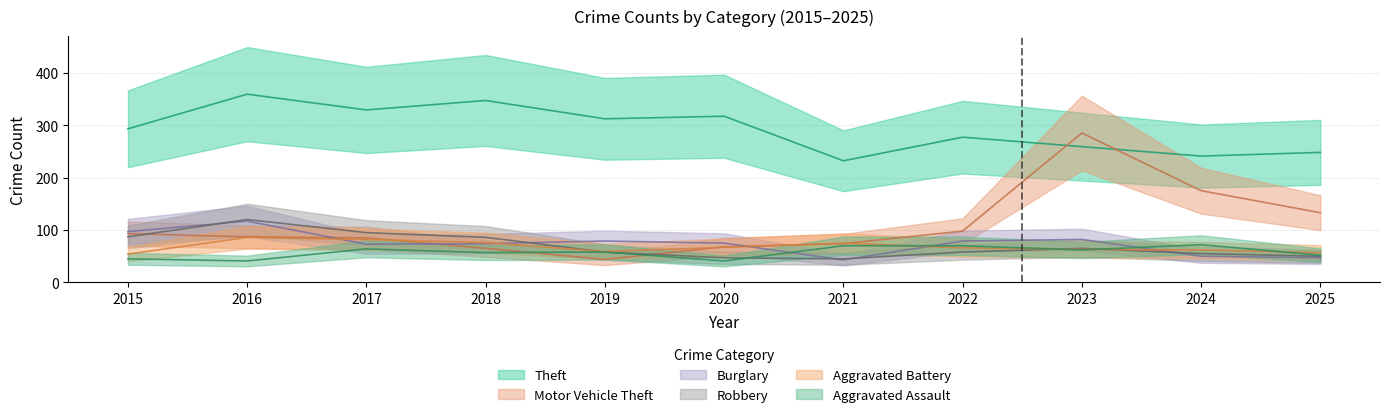

At which label is Theft closest to 295?

2015